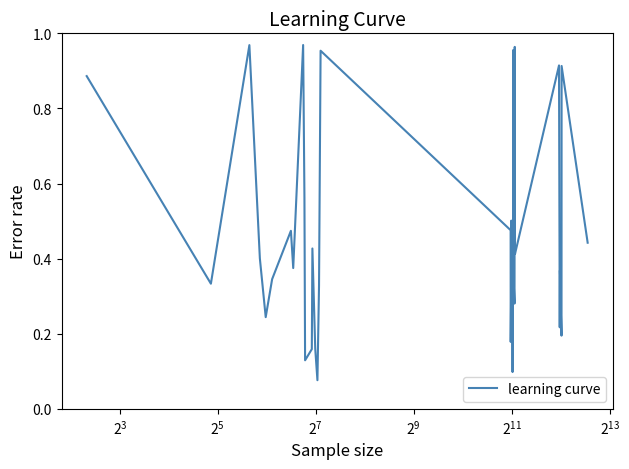

How many series are shown in this chart?

1